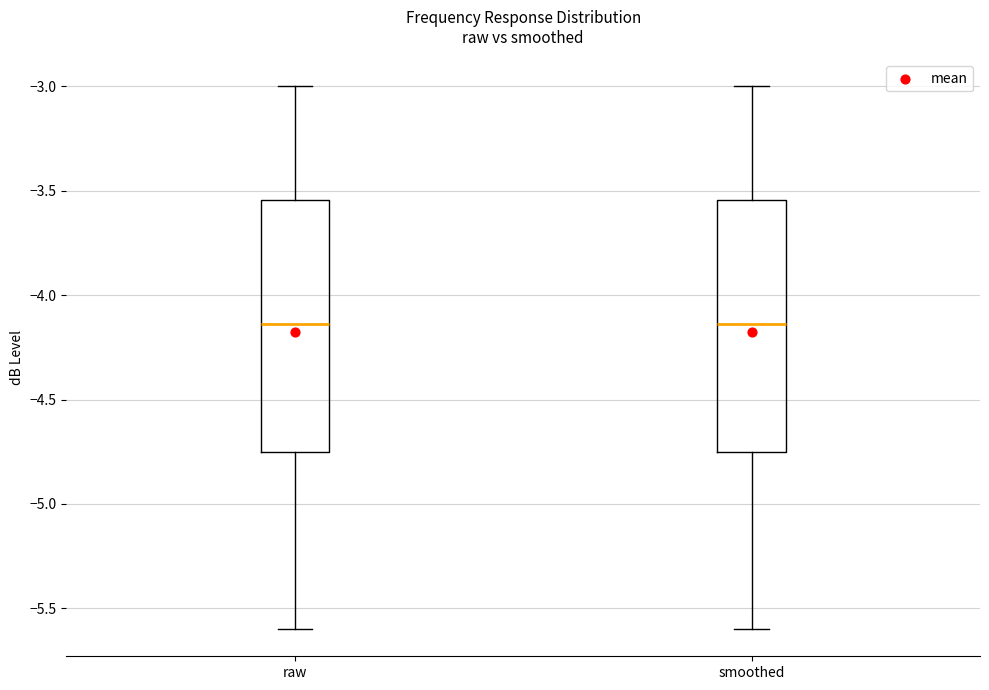

Where does the lower whisker of the box for raw end on the y-axis? The values are not printed on the chart, so give them approximately, as read against the axis.

-5.60